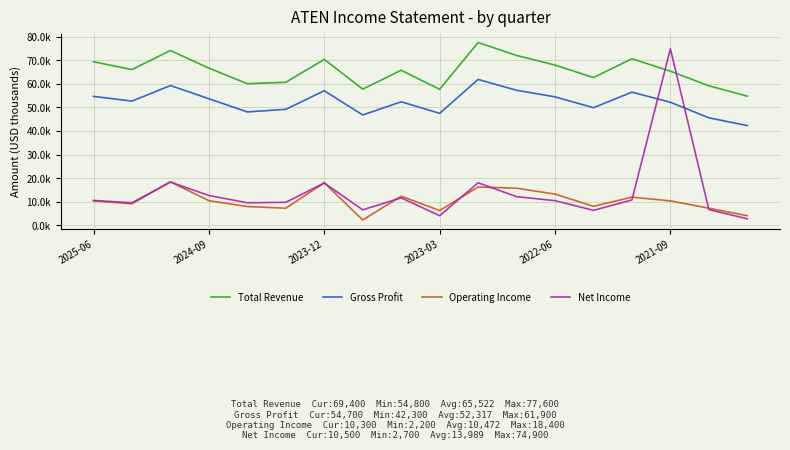

Is this an area chart (filled region under the line)?

No